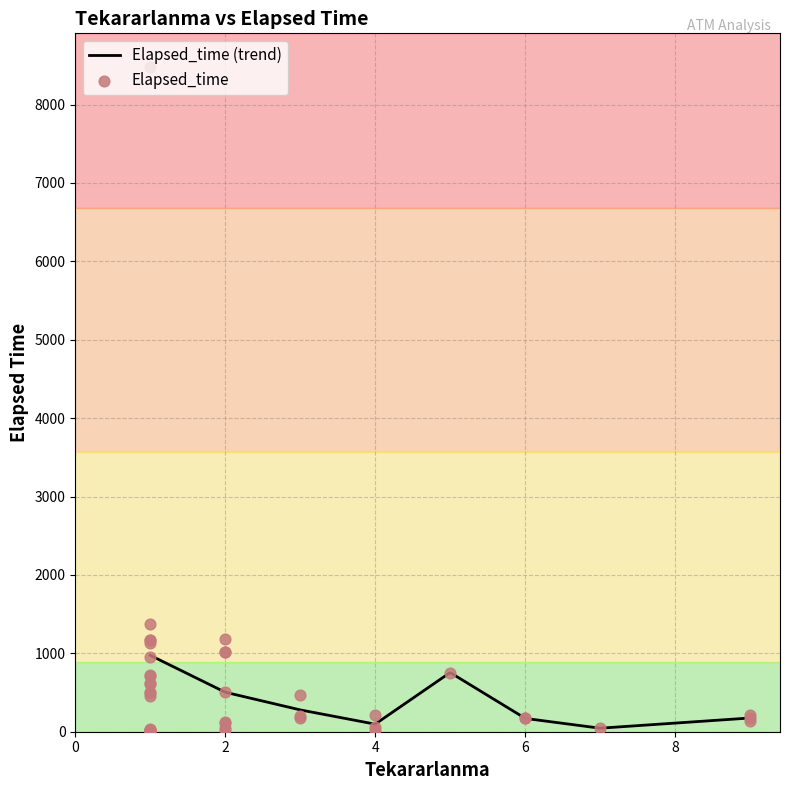

What is the change in value from 3 to 4?

-115